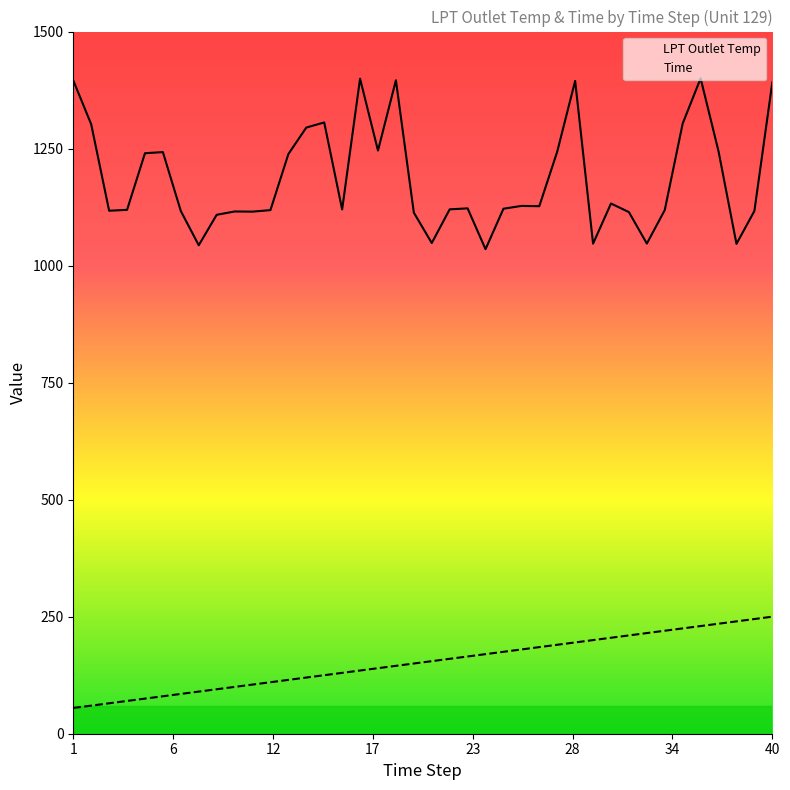

Which series has the largest range (max minus min)?

LPT Outlet Temp